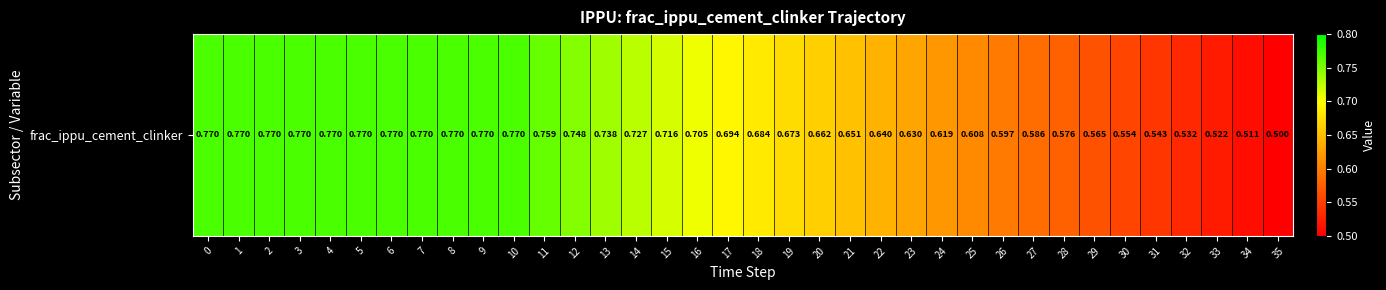

Is it true that the value at 4 is 0.8?

True